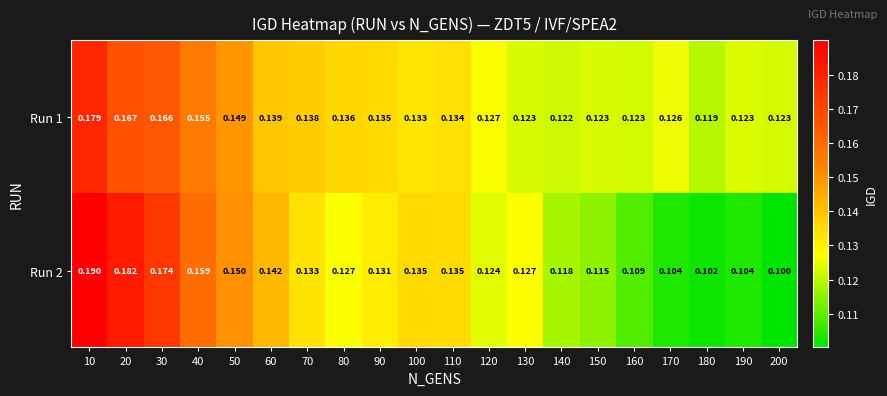

Is the value of Run 2 at 160 greater than the value of Run 1 at 130?

No